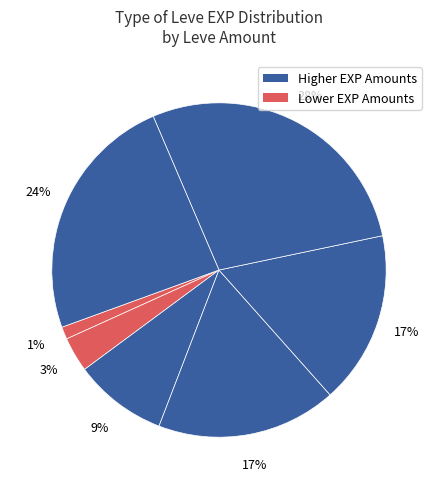

How many segments does this pie chart have?

7